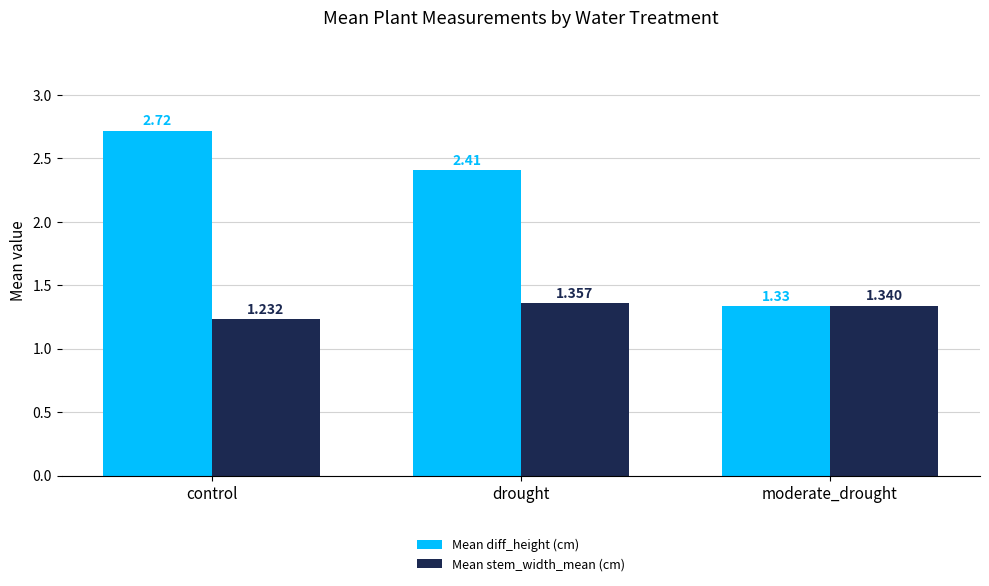

Which series changed the most between control and moderate_drought?

Mean diff_height (cm)